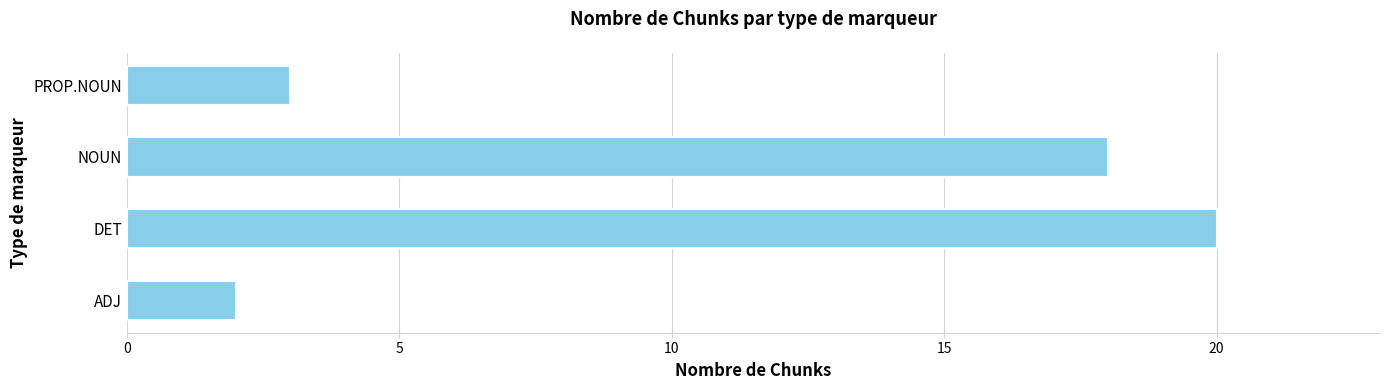

Reading top to bottom, extract all data points from this chart.

PROP.NOUN=3	NOUN=18	DET=20	ADJ=2